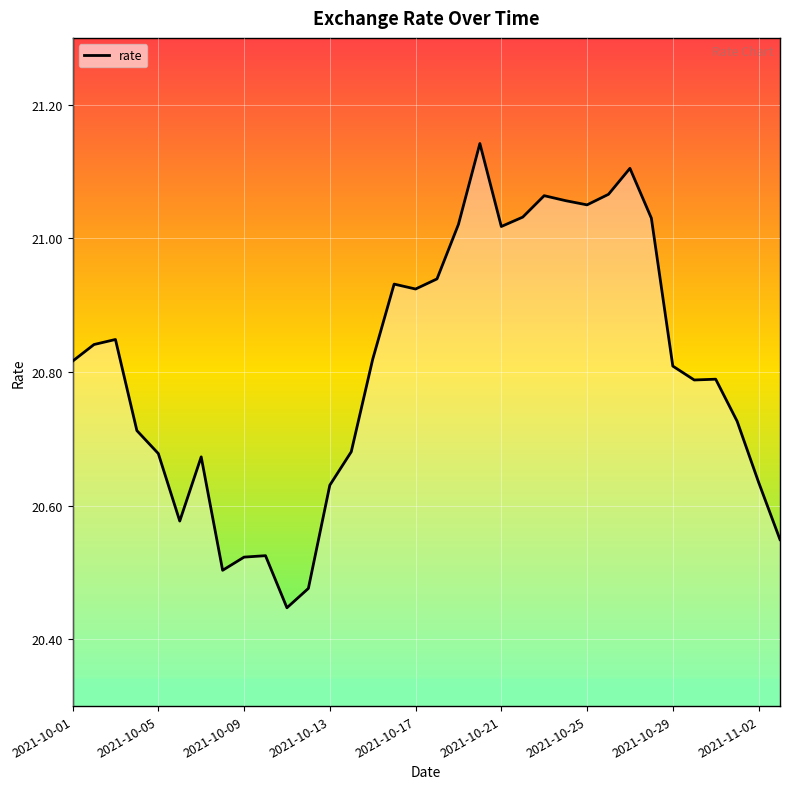

What is the difference between the maximum and minimum values?

0.7